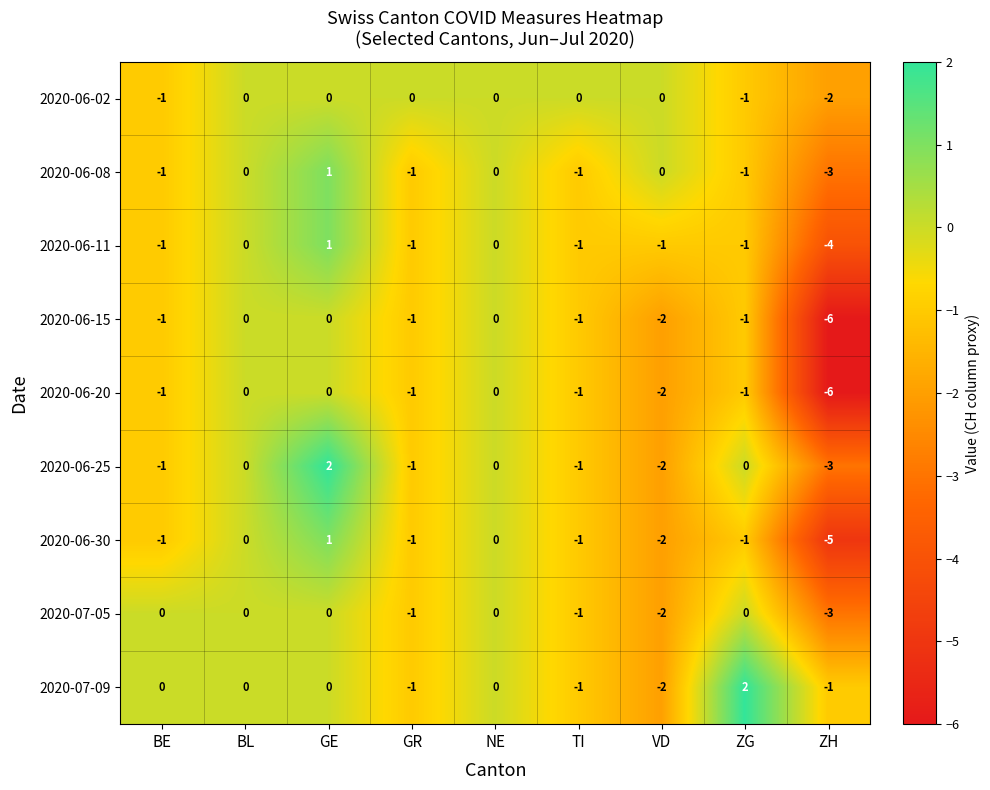

How many negative values does the 2020-06-30 series have?

6